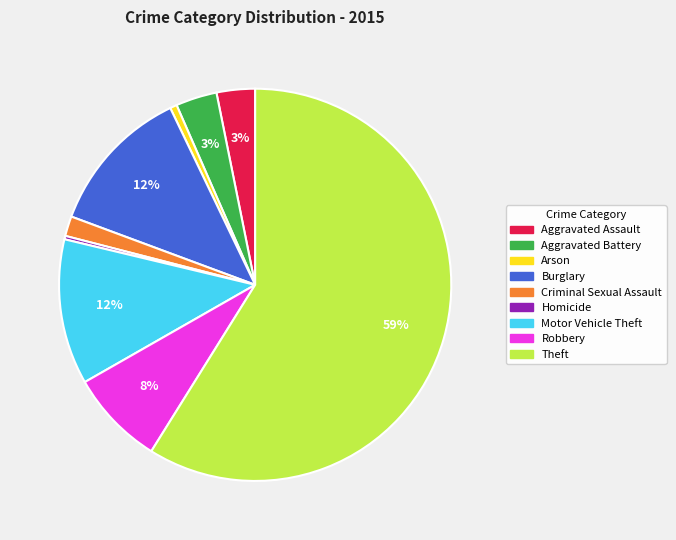

Between Aggravated Assault and Motor Vehicle Theft, which is larger?

Motor Vehicle Theft